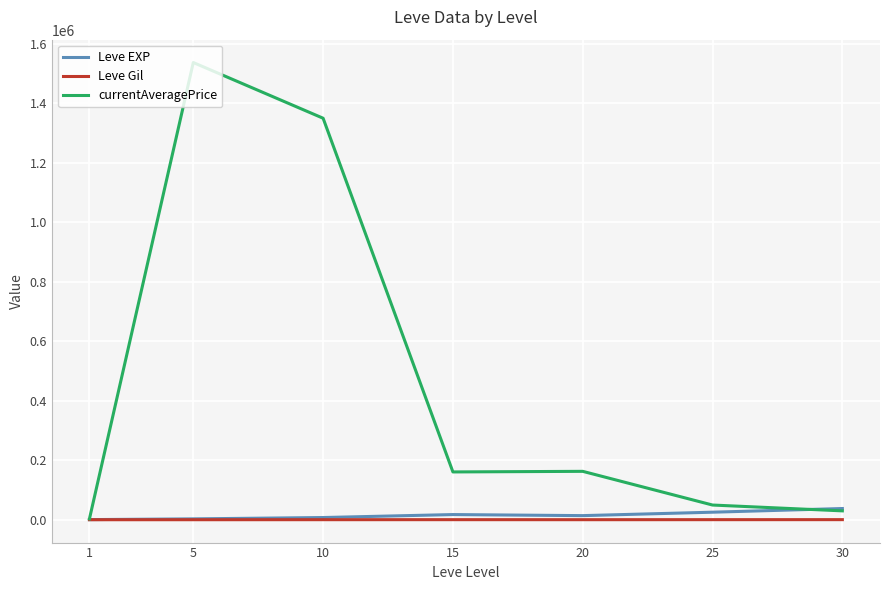

Does the chart have visible grid lines?

Yes